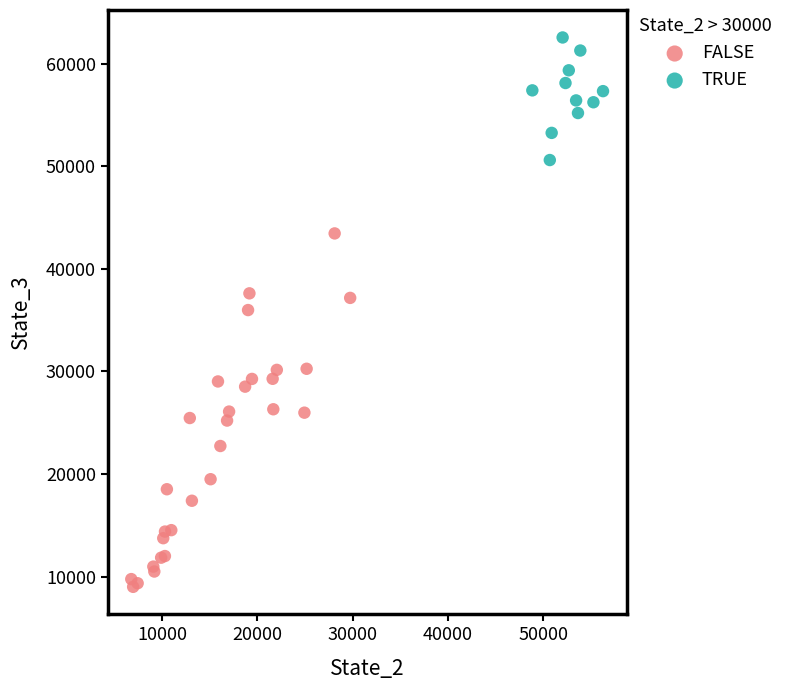

Which series has the largest Y range (max minus min)?

FALSE